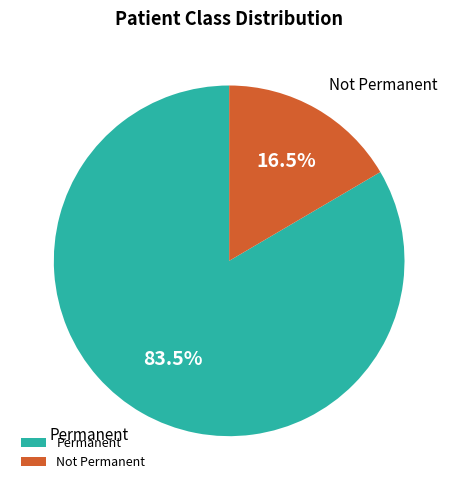

Rank the categories by value from highest to lowest.

Permanent, Not Permanent